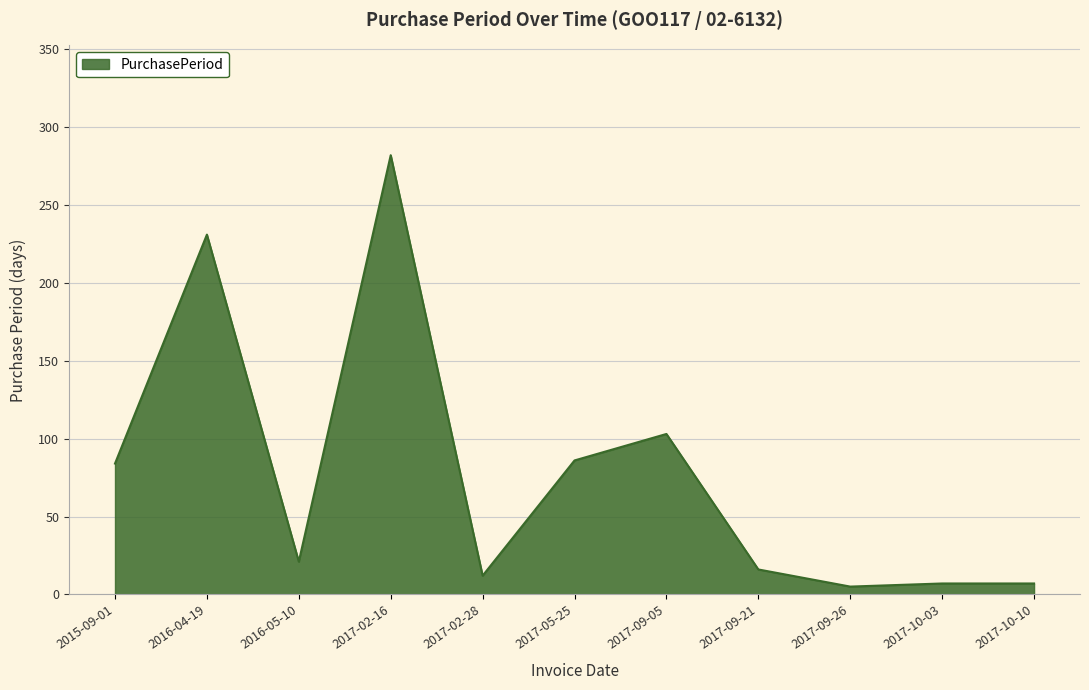

What position from the right is 2016-04-19?

10